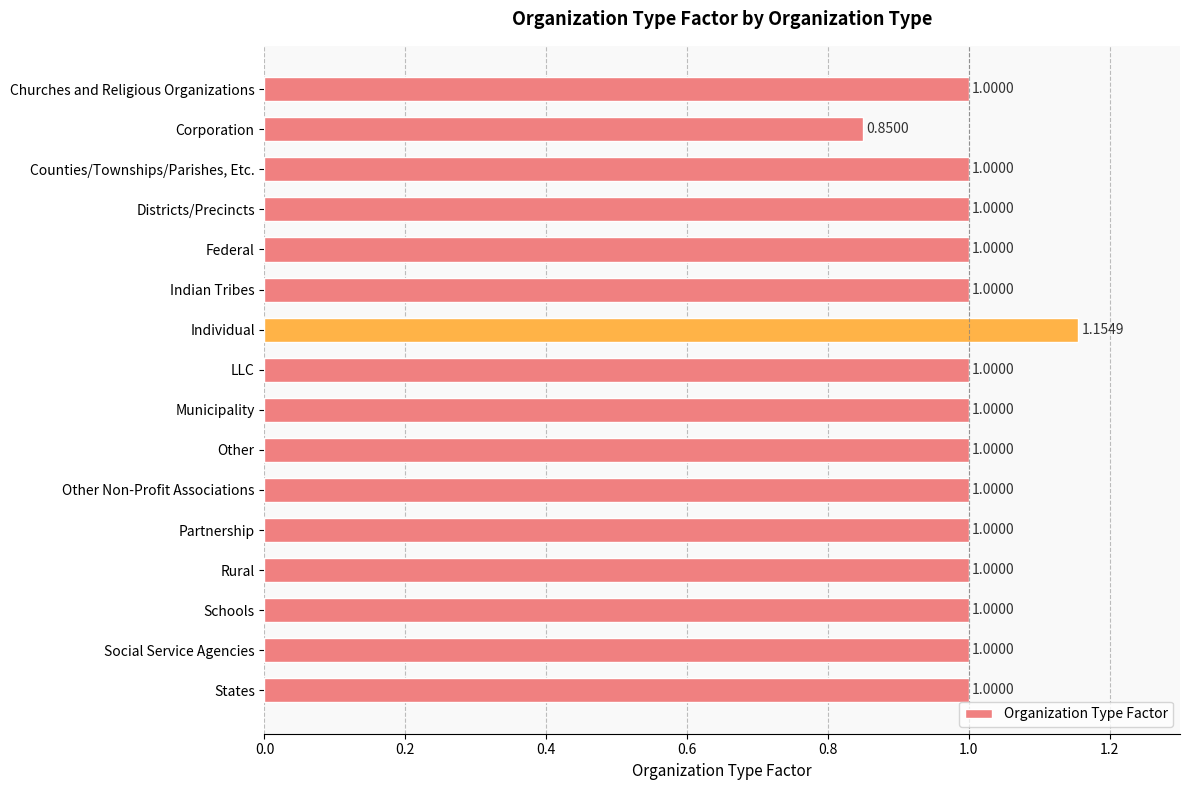

Which category has the highest value across all series?

Individual